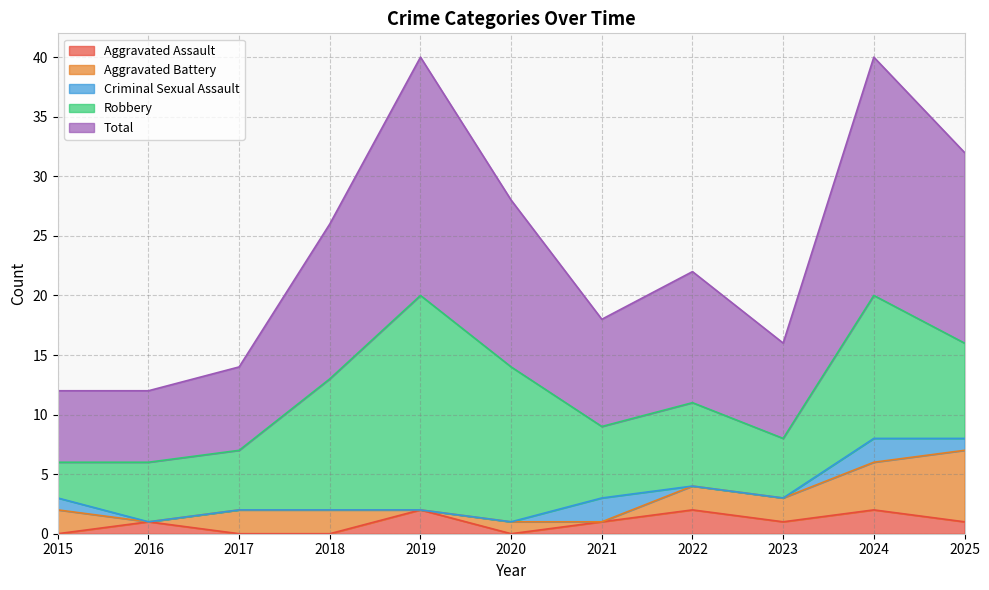

What is the total value across all series at 2022?

22